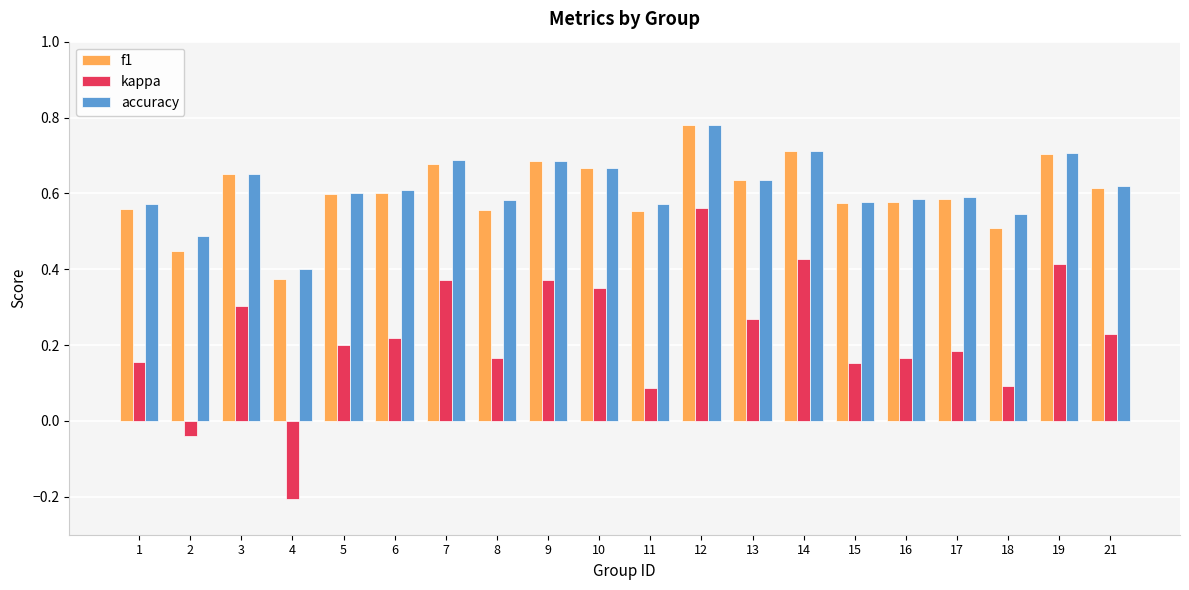

What is the sum of the accuracy values at 17 and 11?

1.2